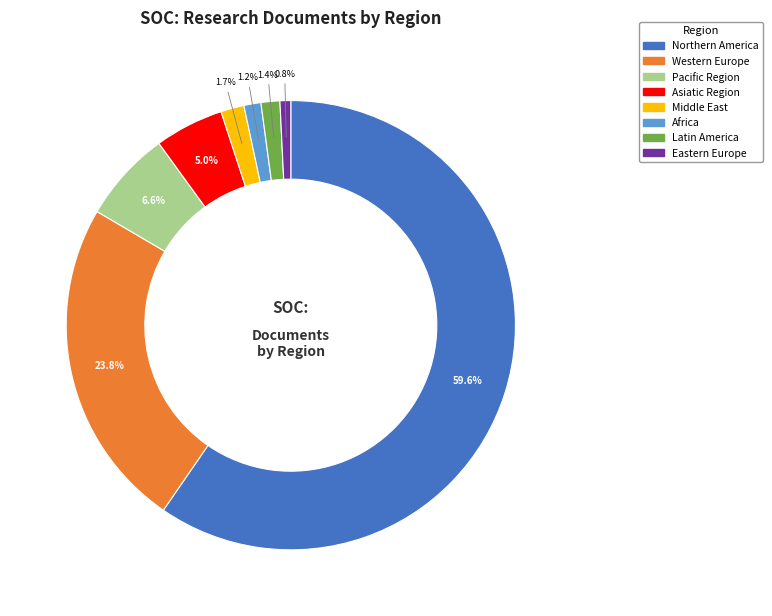

Count the number of slices in the pie.

8